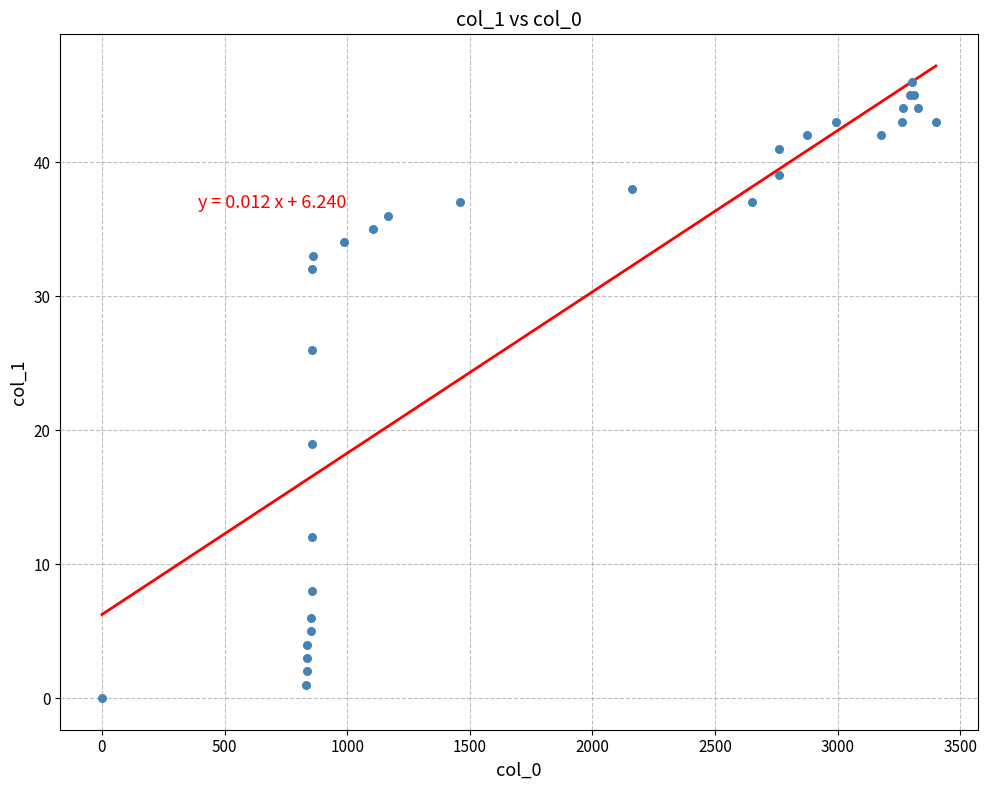

What Y value in the scatter plot is closest to 23?

26